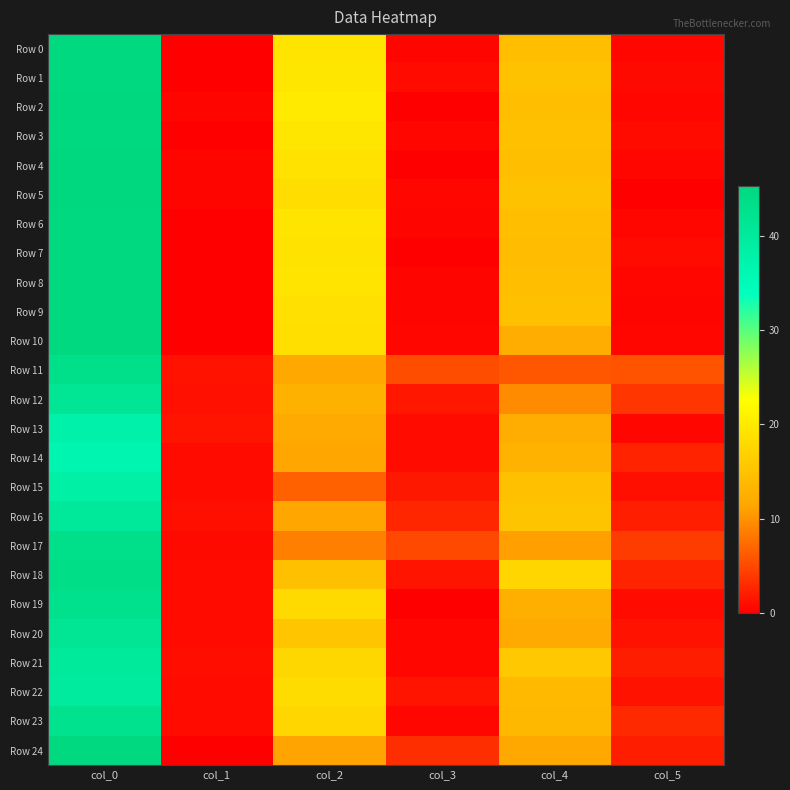

How many distinct data groups are displayed?

25